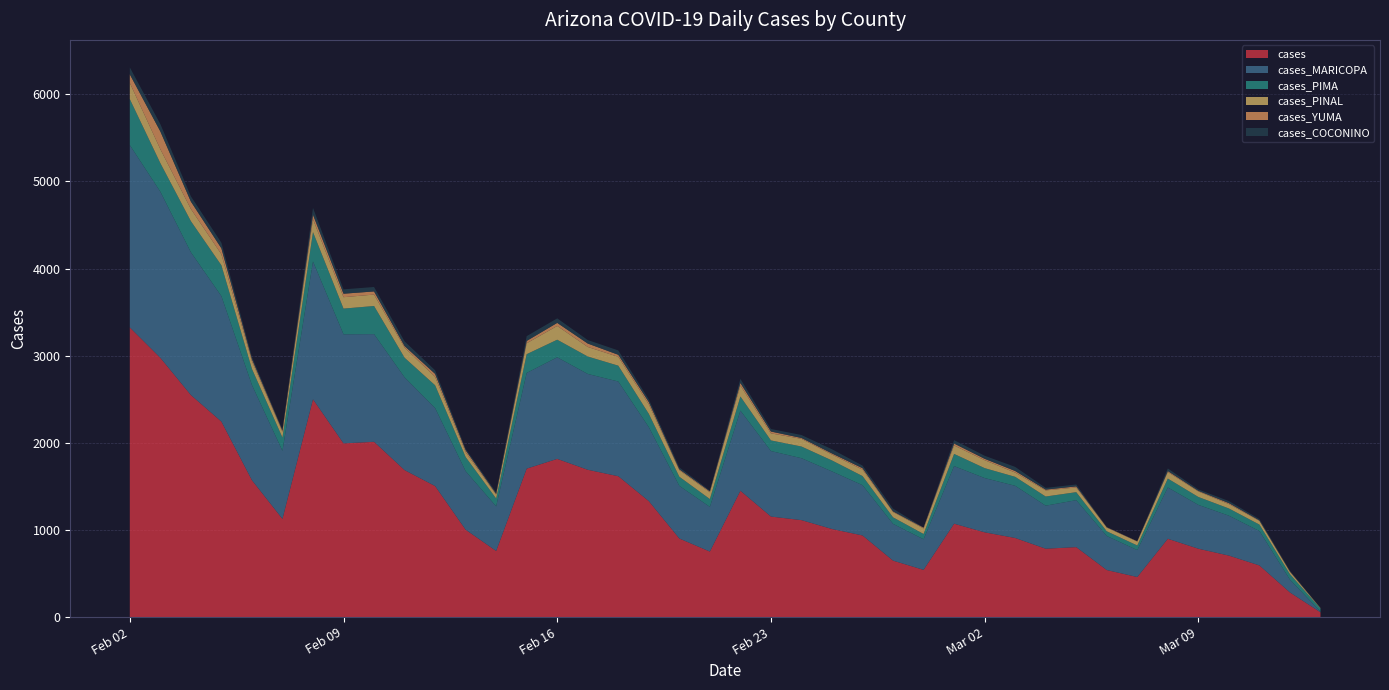

Reading left to right, transcribe all the data shown in this chart.

cases: 2021-03-13=55	2021-03-12=283	2021-03-11=593	2021-03-10=706	2021-03-09=785	2021-03-08=899	2021-03-07=460	2021-03-06=540	2021-03-05=803	2021-03-04=785	2021-03-03=908	2021-03-02=973	2021-03-01=1072	2021-02-28=542	2021-02-27=648	2021-02-26=937	2021-02-25=1011	2021-02-24=1113	2021-02-23=1154	2021-02-22=1450	2021-02-21=752	2021-02-20=902	2021-02-19=1331	2021-02-18=1617	2021-02-17=1691	2021-02-16=1816	2021-02-15=1704	2021-02-14=759	2021-02-13=1003	2021-02-12=1504	2021-02-11=1687	2021-02-10=2012	2021-02-09=1994	2021-02-08=2500	2021-02-07=1127	2021-02-06=1571	2021-02-05=2244	2021-02-04=2549	2021-02-03=2976	2021-02-02=3325
cases_MARICOPA: 2021-03-13=8	2021-03-12=147	2021-03-11=395	2021-03-10=458	2021-03-09=503	2021-03-08=589	2021-03-07=309	2021-03-06=391	2021-03-05=539	2021-03-04=494	2021-03-03=599	2021-03-02=623	2021-03-01=661	2021-02-28=351	2021-02-27=422	2021-02-26=577	2021-02-25=661	2021-02-24=711	2021-02-23=752	2021-02-22=920	2021-02-21=513	2021-02-20=604	2021-02-19=849	2021-02-18=1087	2021-02-17=1100	2021-02-16=1166	2021-02-15=1099	2021-02-14=512	2021-02-13=672	2021-02-12=896	2021-02-11=1065	2021-02-10=1236	2021-02-09=1252	2021-02-08=1582	2021-02-07=781	2021-02-06=1093	2021-02-05=1440	2021-02-04=1639	2021-02-03=1907	2021-02-02=2093
cases_PIMA: 2021-03-13=36	2021-03-12=63	2021-03-11=74	2021-03-10=83	2021-03-09=91	2021-03-08=102	2021-03-07=53	2021-03-06=54	2021-03-05=92	2021-03-04=105	2021-03-03=103	2021-03-02=114	2021-03-01=140	2021-02-28=61	2021-02-27=75	2021-02-26=105	2021-02-25=126	2021-02-24=134	2021-02-23=122	2021-02-22=162	2021-02-21=90	2021-02-20=105	2021-02-19=153	2021-02-18=182	2021-02-17=200	2021-02-16=202	2021-02-15=215	2021-02-14=90	2021-02-13=162	2021-02-12=261	2021-02-11=225	2021-02-10=323	2021-02-09=295	2021-02-08=337	2021-02-07=153	2021-02-06=185	2021-02-05=354	2021-02-04=357	2021-02-03=328	2021-02-02=528
cases_PINAL: 2021-03-13=3	2021-03-12=26	2021-03-11=42	2021-03-10=50	2021-03-09=63	2021-03-08=75	2021-03-07=45	2021-03-06=42	2021-03-05=54	2021-03-04=70	2021-03-03=49	2021-03-02=91	2021-03-01=97	2021-02-28=63	2021-02-27=61	2021-02-26=74	2021-02-25=68	2021-02-24=88	2021-02-23=81	2021-02-22=126	2021-02-21=78	2021-02-20=75	2021-02-19=109	2021-02-18=101	2021-02-17=110	2021-02-16=158	2021-02-15=125	2021-02-14=44	2021-02-13=56	2021-02-12=97	2021-02-11=116	2021-02-10=131	2021-02-09=131	2021-02-08=148	2021-02-07=65	2021-02-06=88	2021-02-05=127	2021-02-04=140	2021-02-03=160	2021-02-02=186
cases_YUMA: 2021-03-13=2	2021-03-12=5	2021-03-11=6	2021-03-10=11	2021-03-09=7	2021-03-08=11	2021-03-07=3	2021-03-06=4	2021-03-05=12	2021-03-04=9	2021-03-03=18	2021-03-02=16	2021-03-01=22	2021-02-28=9	2021-02-27=7	2021-02-26=16	2021-02-25=12	2021-02-24=10	2021-02-23=21	2021-02-22=29	2021-02-21=10	2021-02-20=10	2021-02-19=26	2021-02-18=24	2021-02-17=39	2021-02-16=35	2021-02-15=27	2021-02-14=9	2021-02-13=22	2021-02-12=34	2021-02-11=18	2021-02-10=36	2021-02-09=40	2021-02-08=52	2021-02-07=14	2021-02-06=23	2021-02-05=68	2021-02-04=85	2021-02-03=204	2021-02-02=98
cases_COCONINO: 2021-03-13=3	2021-03-12=8	2021-03-11=15	2021-03-10=24	2021-03-09=16	2021-03-08=30	2021-03-07=1	2021-03-06=3	2021-03-05=22	2021-03-04=20	2021-03-03=47	2021-03-02=35	2021-03-01=39	2021-02-28=2	2021-02-27=32	2021-02-26=30	2021-02-25=48	2021-02-24=34	2021-02-23=29	2021-02-22=47	2021-02-21=9	2021-02-20=22	2021-02-19=30	2021-02-18=50	2021-02-17=40	2021-02-16=52	2021-02-15=55	2021-02-14=17	2021-02-13=17	2021-02-12=41	2021-02-11=54	2021-02-10=51	2021-02-09=50	2021-02-08=78	2021-02-07=12	2021-02-06=26	2021-02-05=64	2021-02-04=60	2021-02-03=84	2021-02-02=80